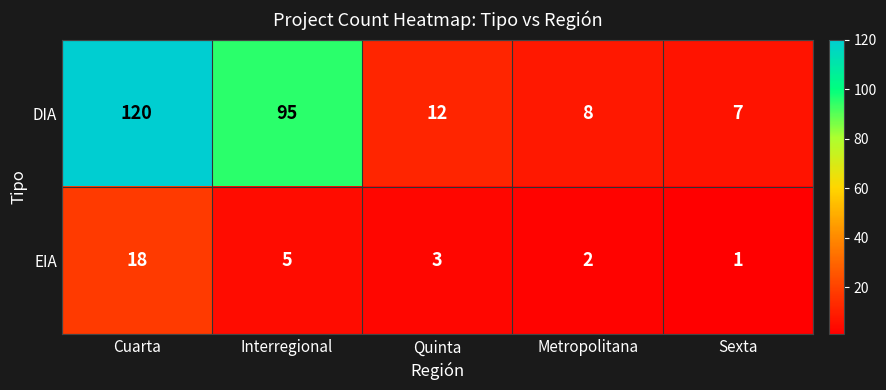

Which label corresponds to the largest value in the chart?

Cuarta